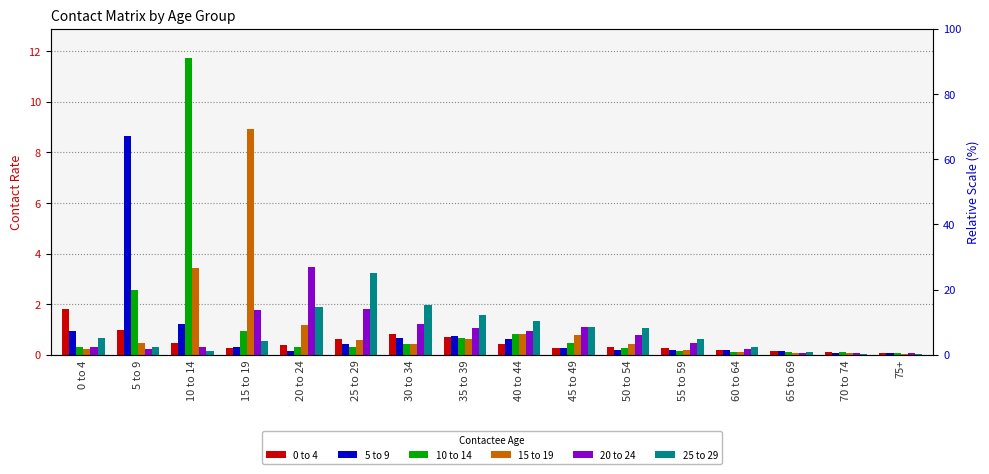

Reading left to right, extract all data points from this chart.

0 to 4: 1.8	1.0	0.5	0.3	0.4	0.6	0.8	0.7	0.4	0.3	0.3	0.3	0.2	0.2	0.1	0.1
5 to 9: 0.9	8.6	1.2	0.3	0.2	0.4	0.7	0.7	0.6	0.3	0.2	0.2	0.2	0.1	0.1	0.1
10 to 14: 0.3	2.5	11.7	0.9	0.3	0.3	0.4	0.7	0.8	0.5	0.3	0.2	0.1	0.1	0.1	0.1
15 to 19: 0.2	0.5	3.4	8.9	1.2	0.6	0.4	0.6	0.8	0.8	0.4	0.2	0.1	0.1	0.1	0.0
20 to 24: 0.3	0.2	0.3	1.8	3.5	1.8	1.2	1.1	0.9	1.1	0.8	0.5	0.2	0.1	0.1	0.1
25 to 29: 0.7	0.3	0.2	0.5	1.9	3.2	2.0	1.6	1.3	1.1	1.1	0.6	0.3	0.1	0.0	0.0